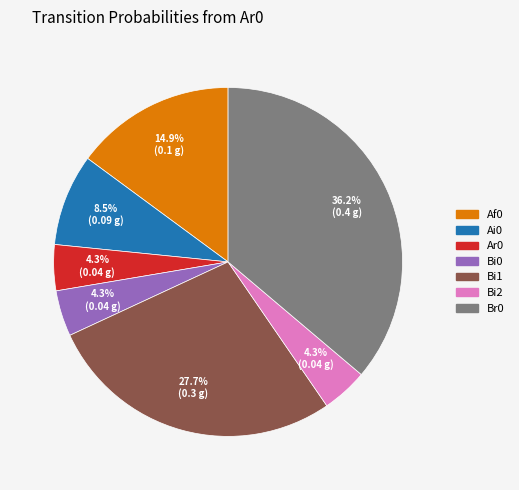

To the nearest percent, what is the combined percentage of Br0 and Bi2?

40%